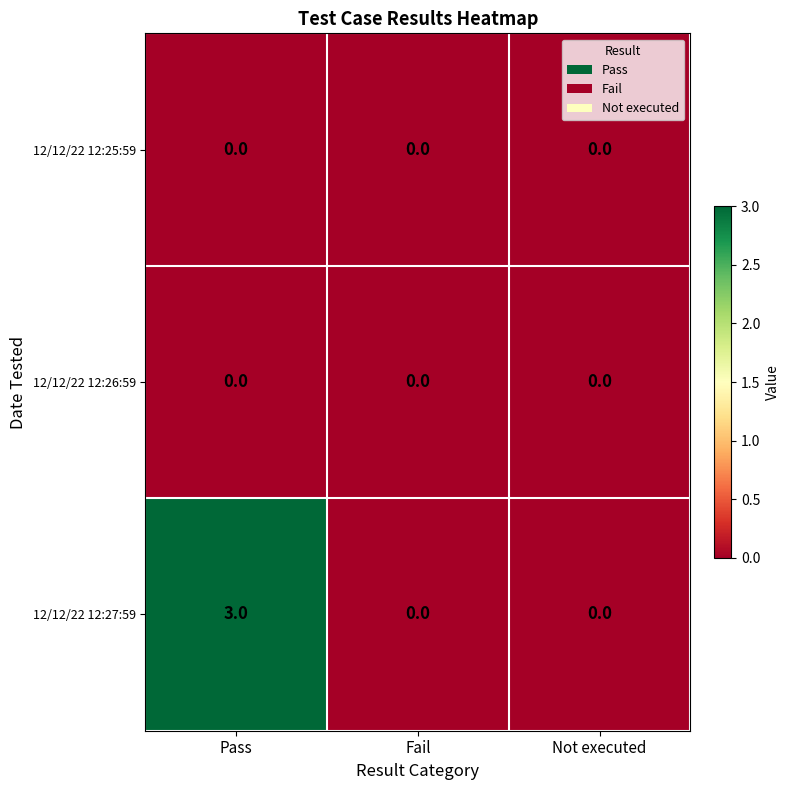

At which category is the sum across all series the highest?

Pass